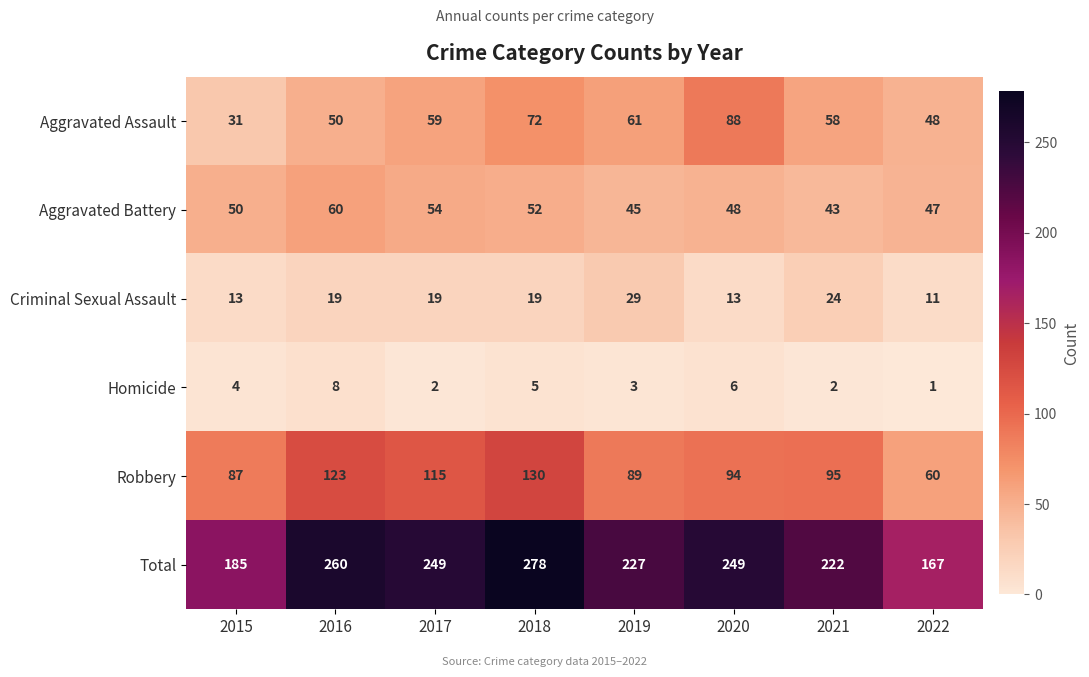

What is the sum of all Aggravated Assault values?

467